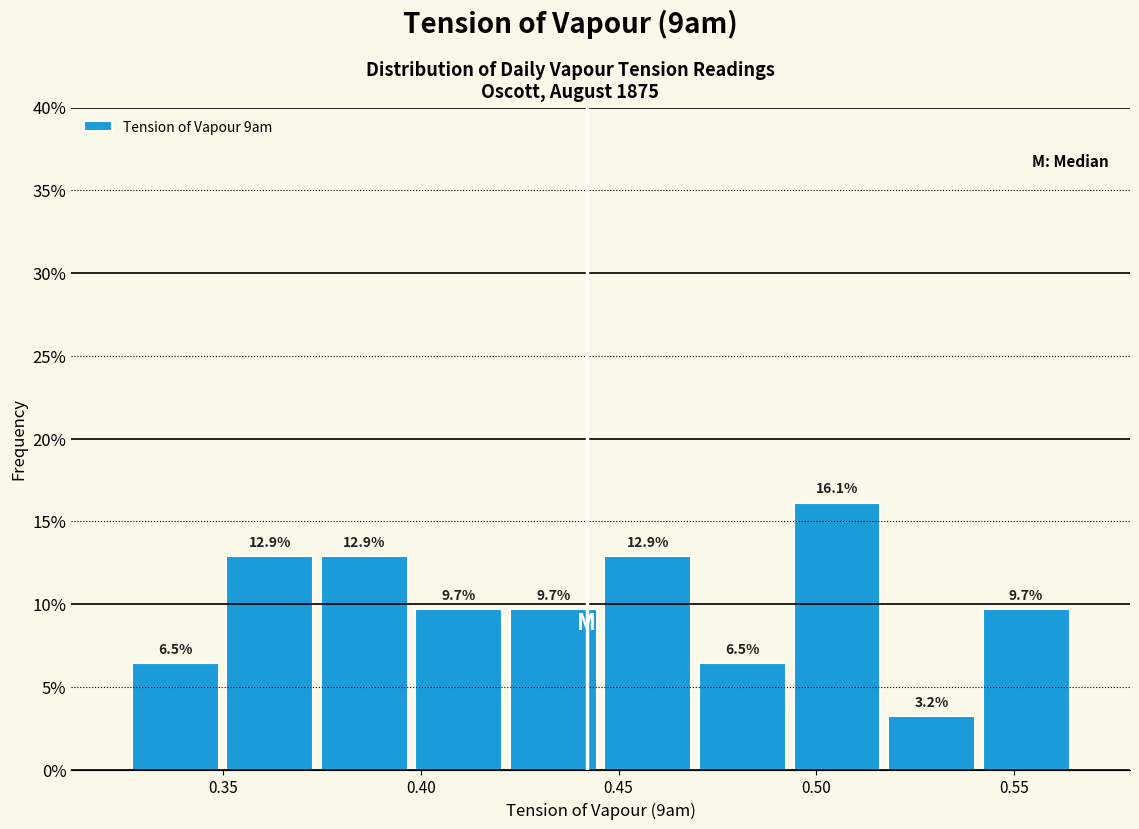

Reading left to right, transcribe this chart: for each bar, give the range it covers on the x-axis and its height. The bar edges are not printed on the chart, so give them approximately, as read against the axis.

0.325 to 0.350: 6.5
0.350 to 0.375: 12.9
0.375 to 0.400: 12.9
0.400 to 0.420: 9.7
0.420 to 0.445: 9.7
0.445 to 0.470: 12.9
0.470 to 0.495: 6.5
0.495 to 0.515: 16.1
0.515 to 0.540: 3.2
0.540 to 0.565: 9.7